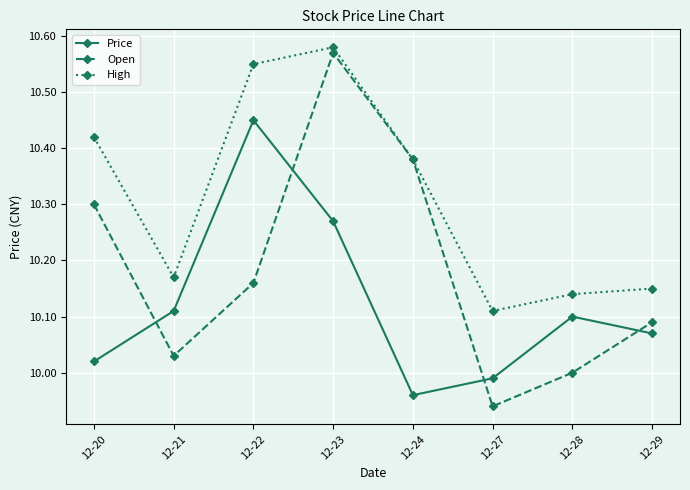

At which category is the sum across all series the highest?

12-23